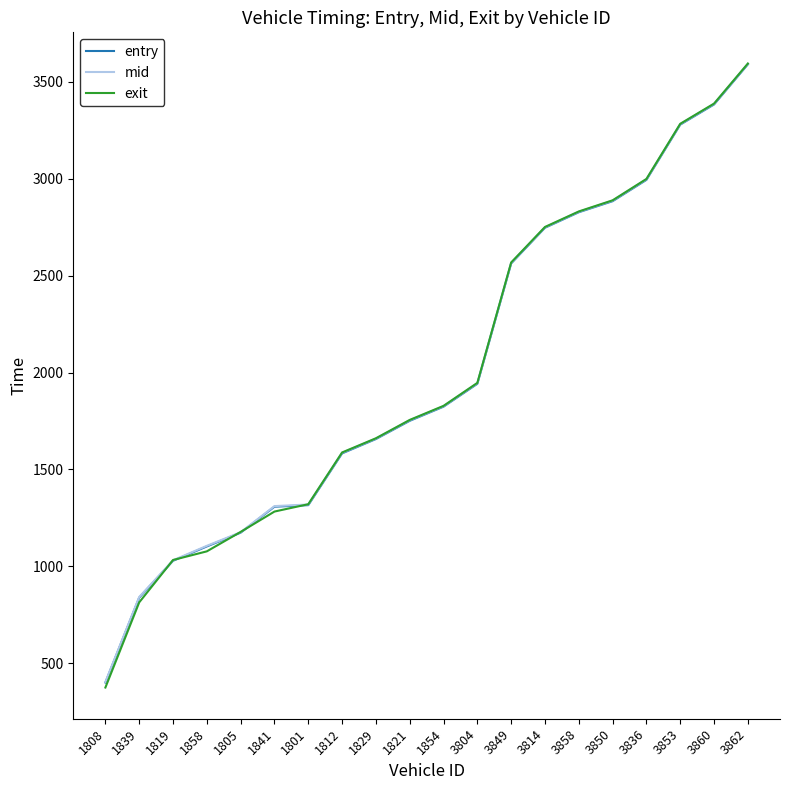

Is it true that mid equals 1659.6 at 1829?

True